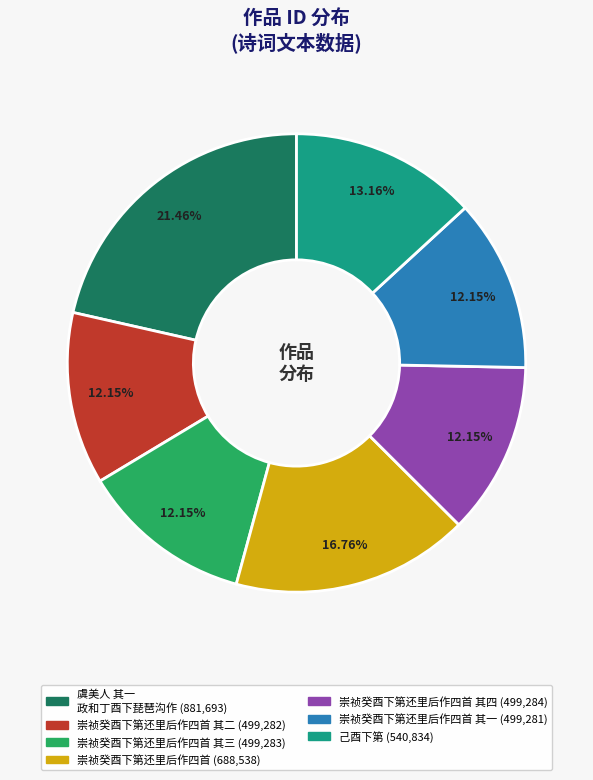

Does any single category account for the majority?

No